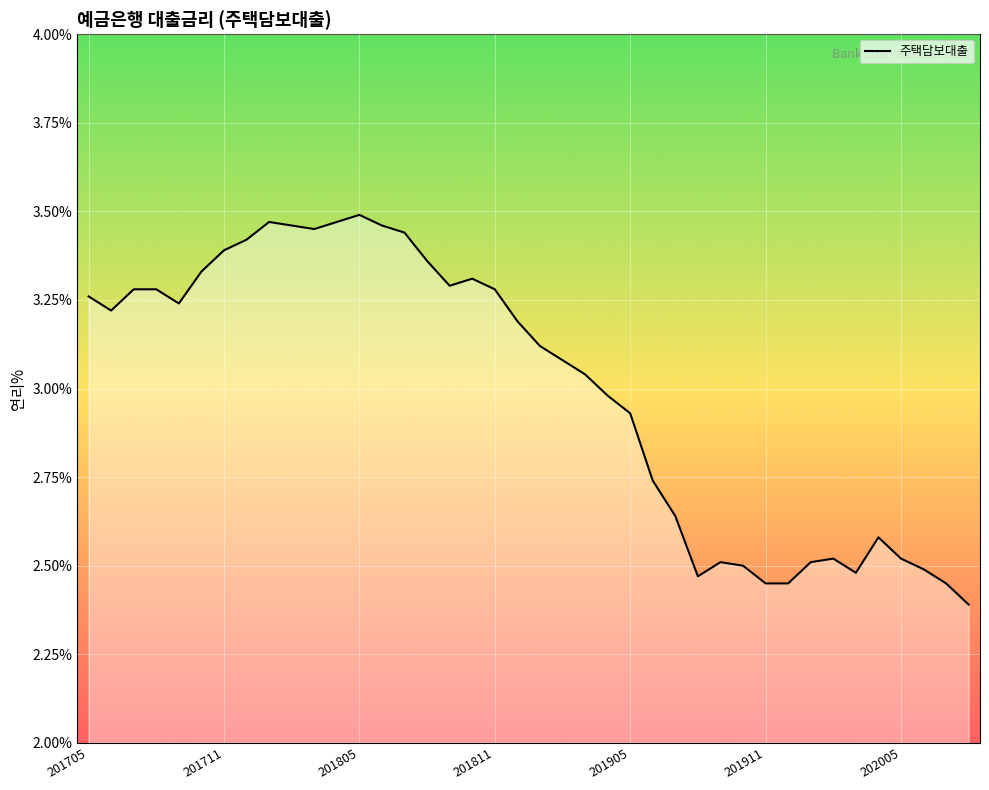

What is the difference between the maximum and minimum values?

1.1